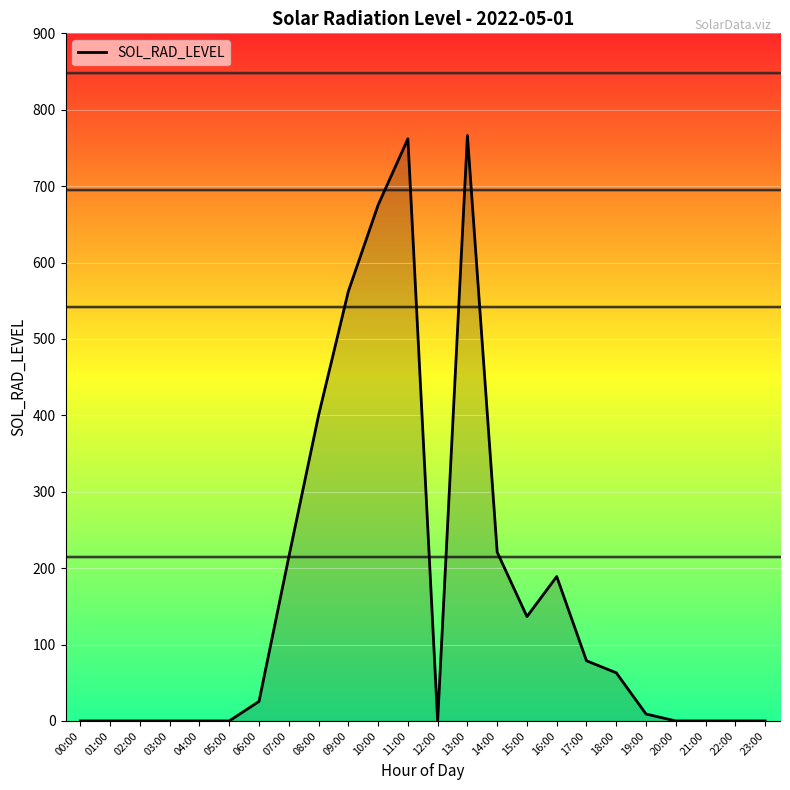

At which label does the data first exceed 25?

06:00